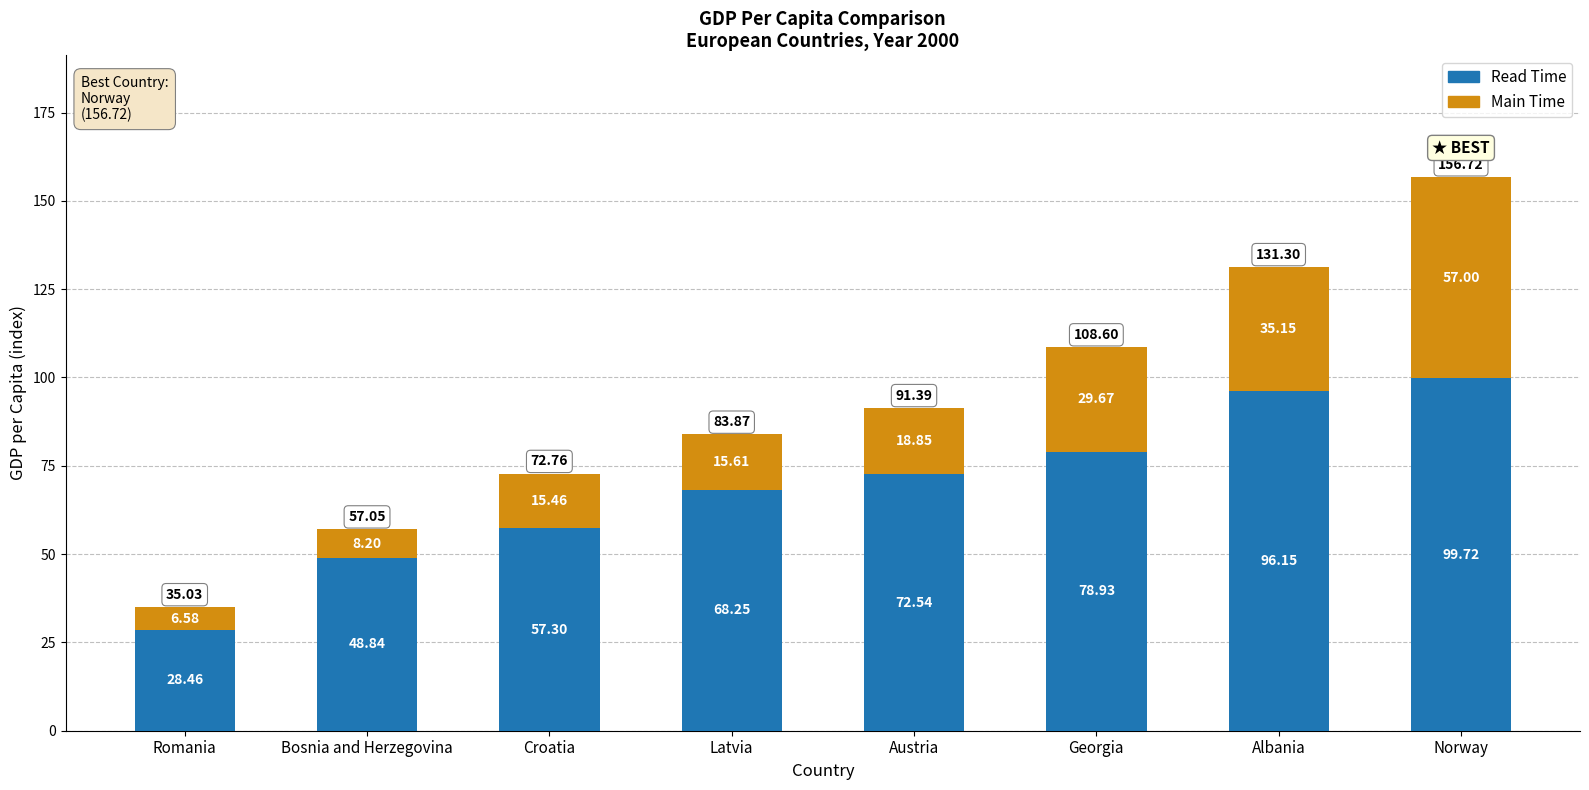

What is the total value across all series at Latvia?

83.9